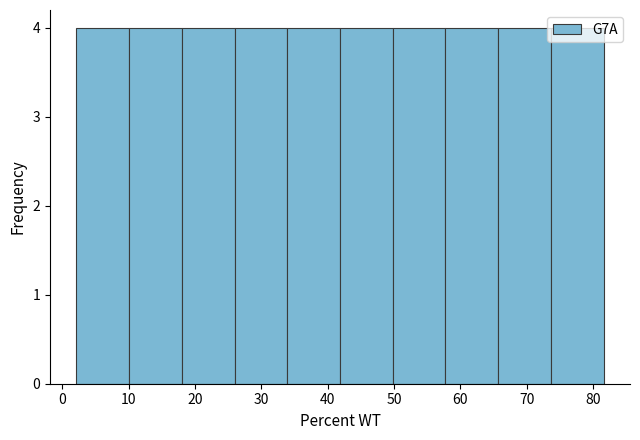

Reading left to right, list every bar in this chart as the range it spans on the x-axis followed by its height. Neither the bar edges nor the heights are printed on the chart, so give them approximately, as read against the axes.

2 to 10: 4
10 to 18: 4
18 to 26: 4
26 to 34: 4
34 to 42: 4
42 to 50: 4
50 to 58: 4
58 to 66: 4
66 to 74: 4
74 to 82: 4